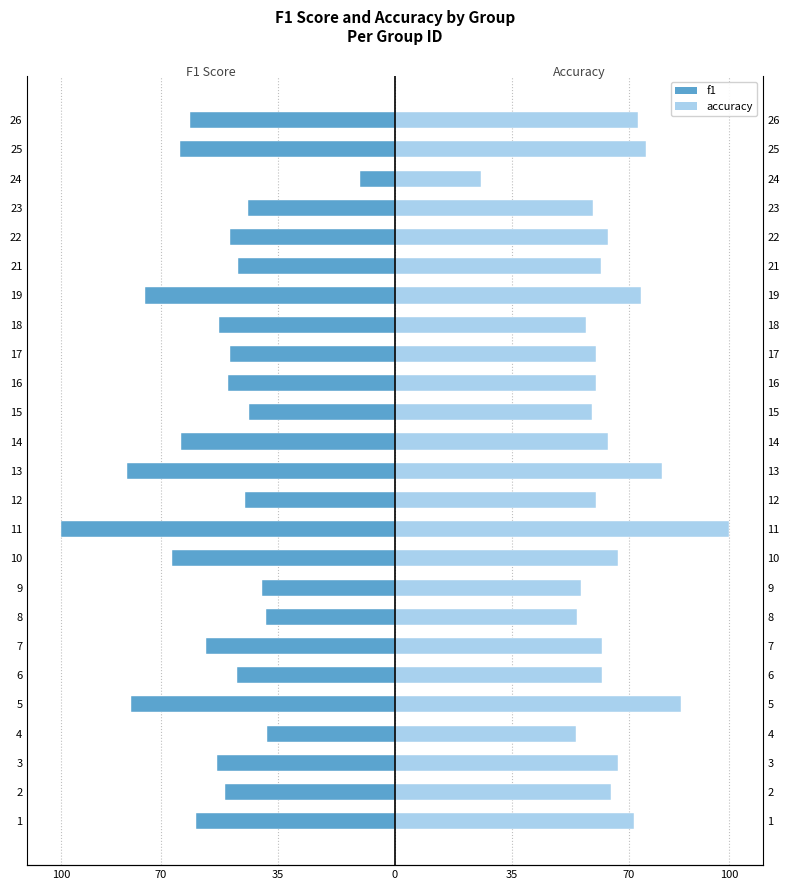

How many bars are there in each group?

2